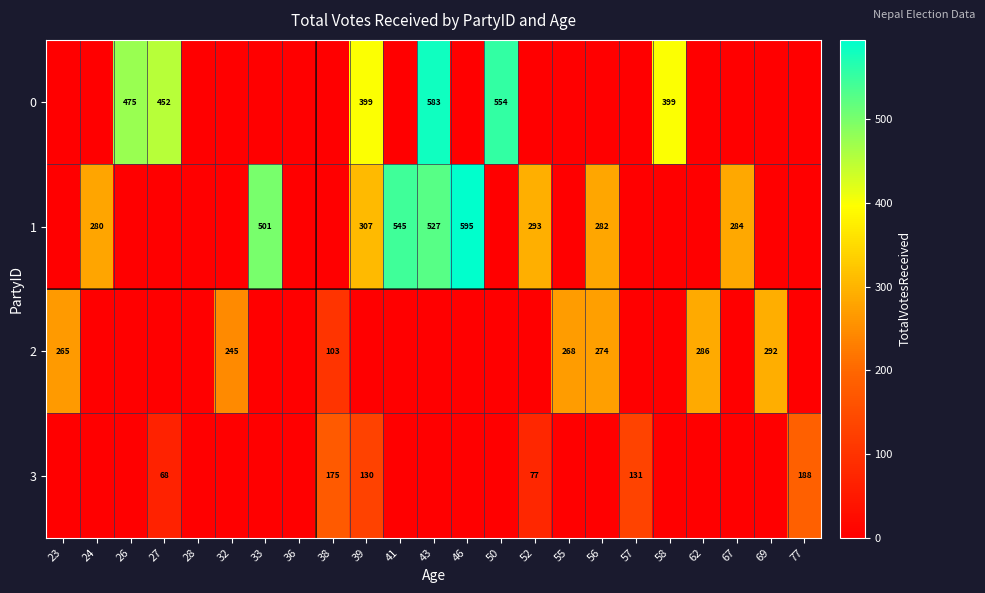

True or false: 1 has a value of 109 at 24.

False